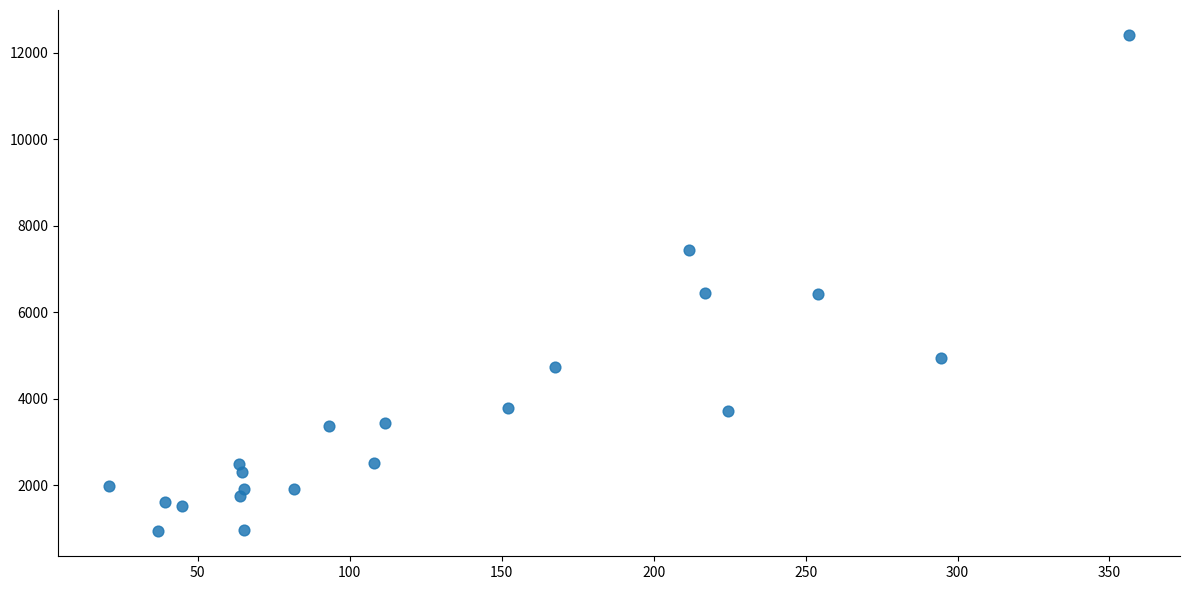

What is the range of X values (max minus min)?

335.5